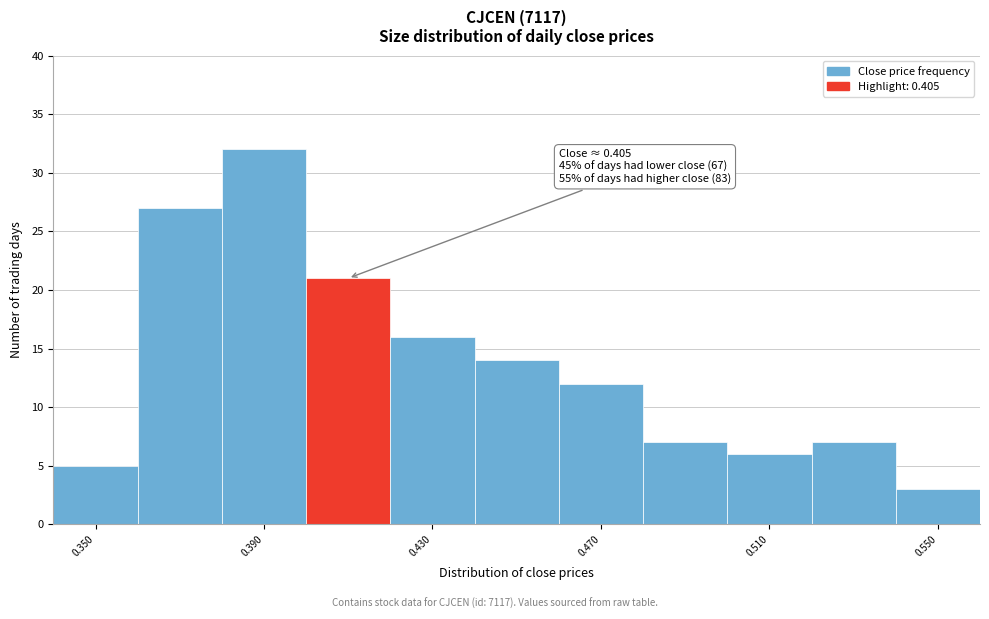

Which range on the x-axis has the tallest bar?

0.38 to 0.40